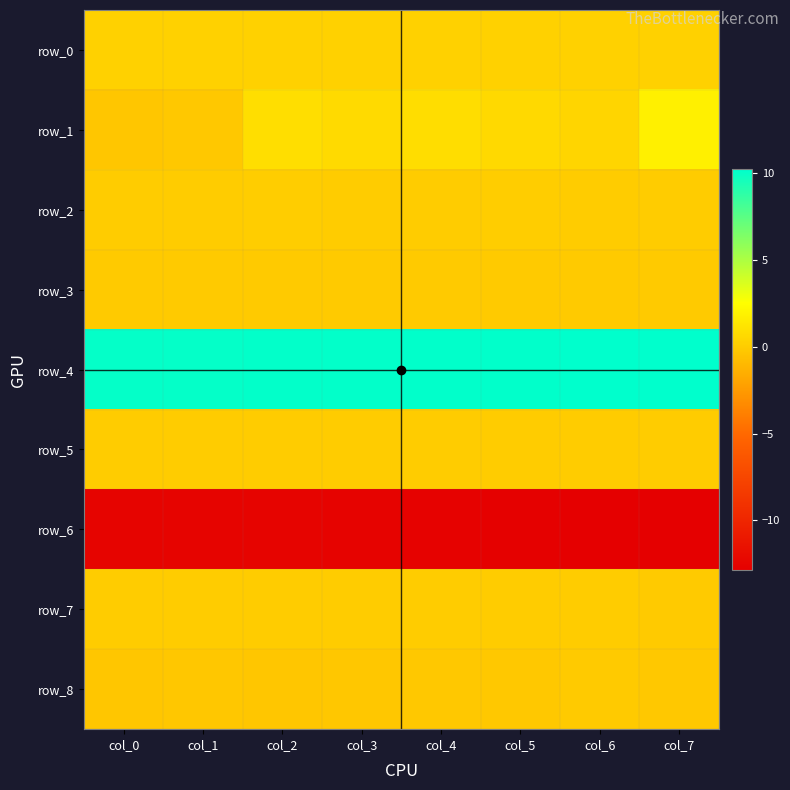

Reading left to right, list all the values displayed in this chart.

row_0: col_0=0.2	col_1=0.2	col_2=0.2	col_3=0.2	col_4=0.2	col_5=0.3	col_6=0.2	col_7=0.3
row_1: col_0=-0.3	col_1=-0.2	col_2=0.9	col_3=0.7	col_4=0.8	col_5=0.7	col_6=0.4	col_7=1.8
row_2: col_0=0.0	col_1=0.0	col_2=0.0	col_3=0.0	col_4=0.0	col_5=0.1	col_6=0.0	col_7=0.0
row_3: col_0=-0.1	col_1=-0.1	col_2=-0.1	col_3=-0.1	col_4=-0.1	col_5=-0.1	col_6=-0.1	col_7=-0.1
row_4: col_0=10.1	col_1=10.1	col_2=10.1	col_3=10.1	col_4=10.2	col_5=10.2	col_6=10.2	col_7=10.2
row_5: col_0=0.0	col_1=0.0	col_2=0.0	col_3=0.0	col_4=0.0	col_5=0.0	col_6=0.0	col_7=0.0
row_6: col_0=-12.5	col_1=-12.5	col_2=-12.5	col_3=-12.6	col_4=-12.6	col_5=-12.7	col_6=-12.8	col_7=-12.9
row_7: col_0=0.0	col_1=0.0	col_2=0.0	col_3=0.0	col_4=0.0	col_5=0.0	col_6=0.0	col_7=-0.1
row_8: col_0=-0.3	col_1=-0.2	col_2=-0.3	col_3=-0.2	col_4=-0.2	col_5=-0.2	col_6=-0.1	col_7=-0.2